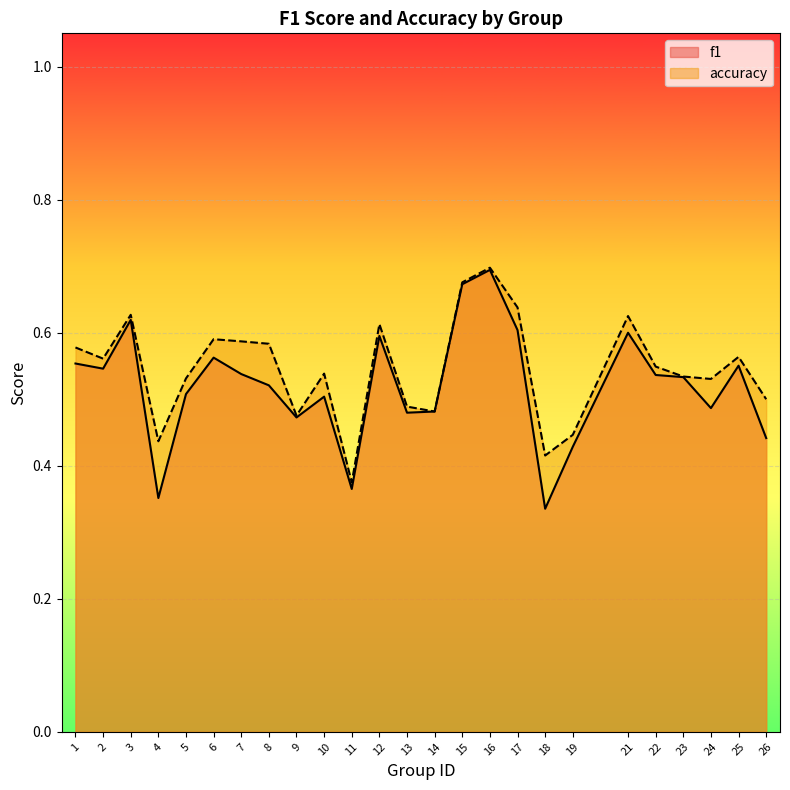

Which category has the highest value in the accuracy series?

16